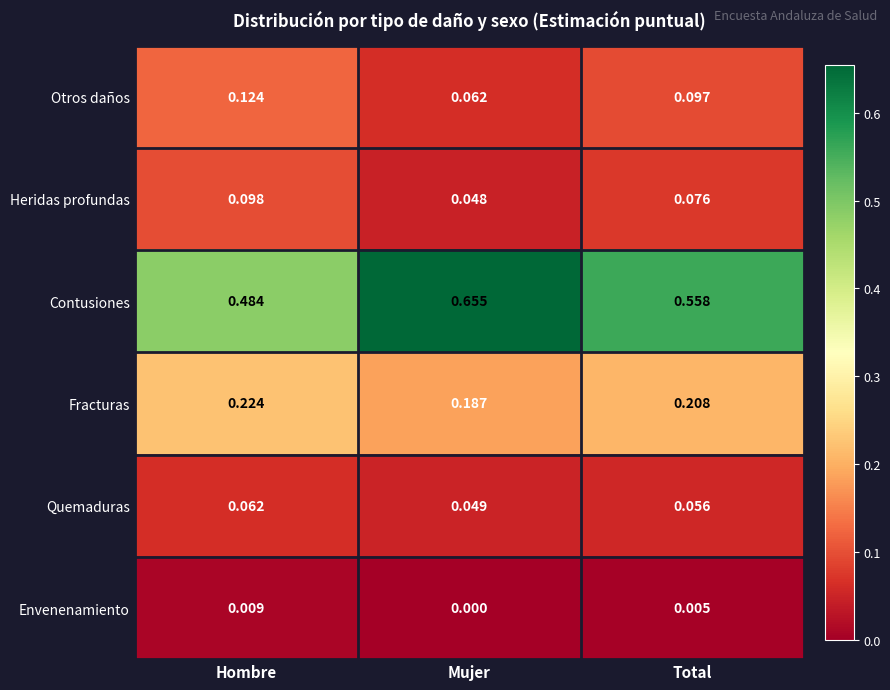

At which label is Envenenamiento closest to 0?

Mujer